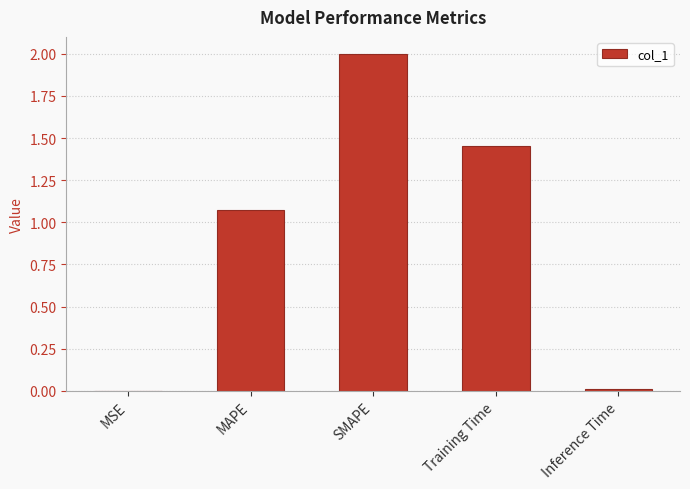

Are the bars grouped side by side (vs. stacked)?

No